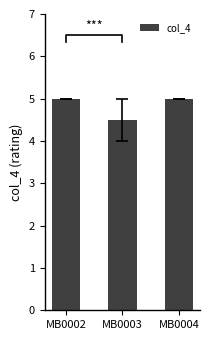

What is the value of the 3rd bar from the left?

5.0